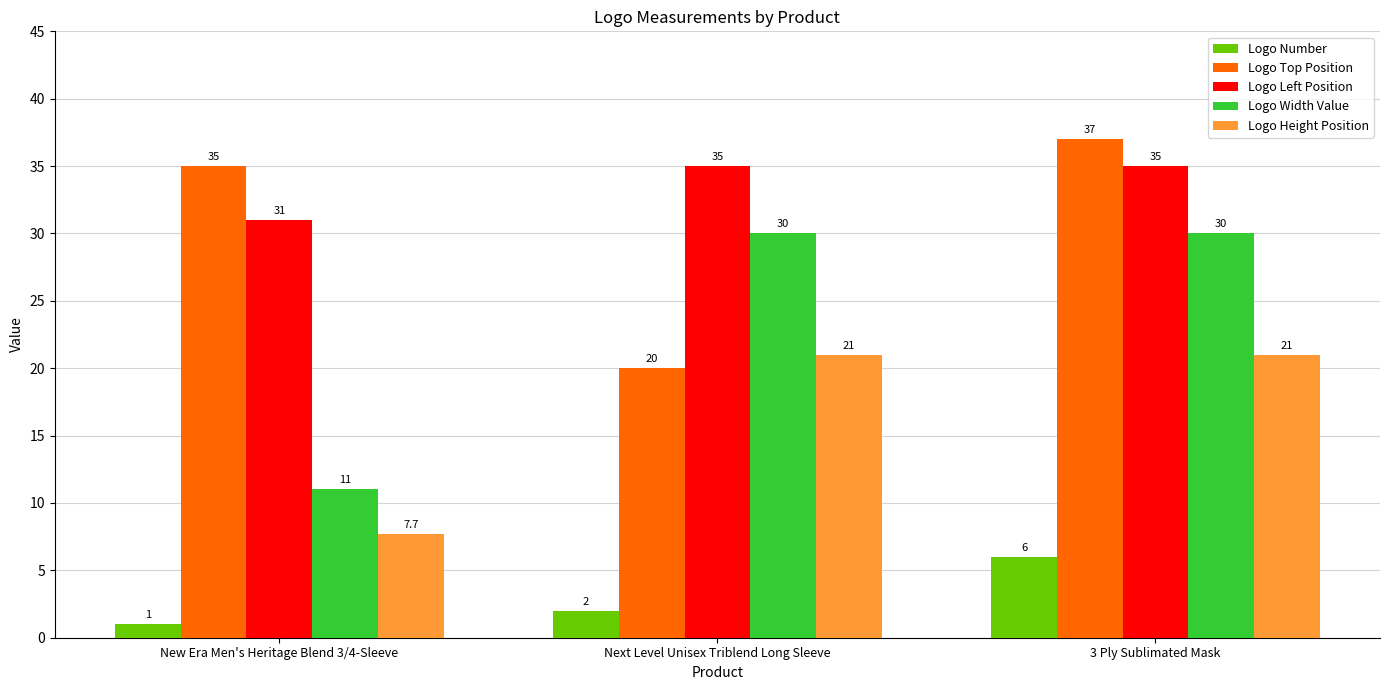

Which series has the largest range (max minus min)?

Logo Width Value